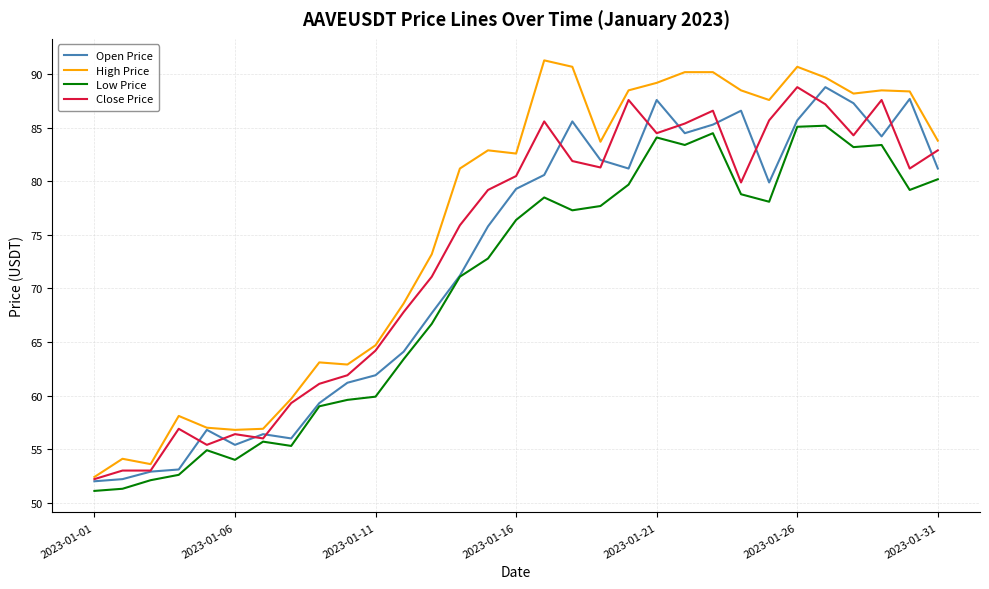

True or false: High Price and Low Price cross at least once.

False